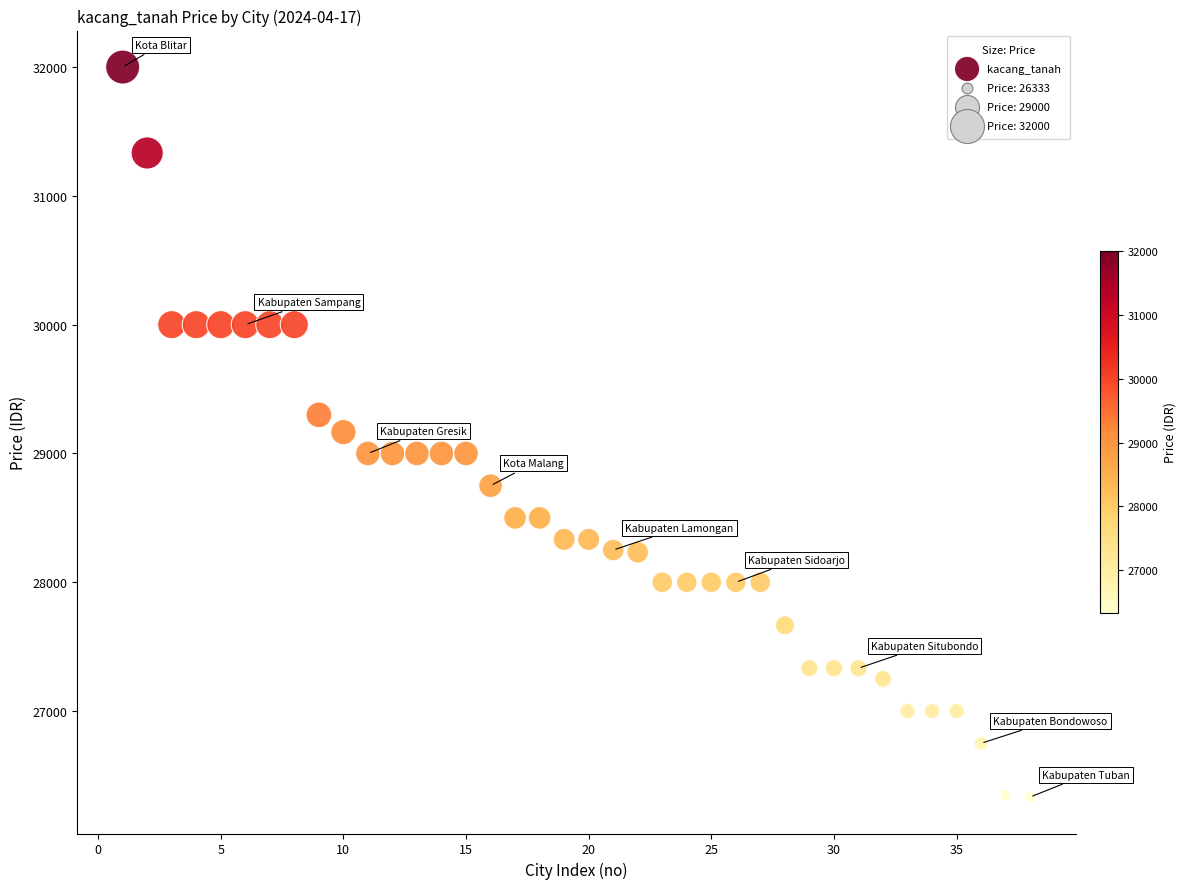

What is the range of Y values (max minus min)?

5667